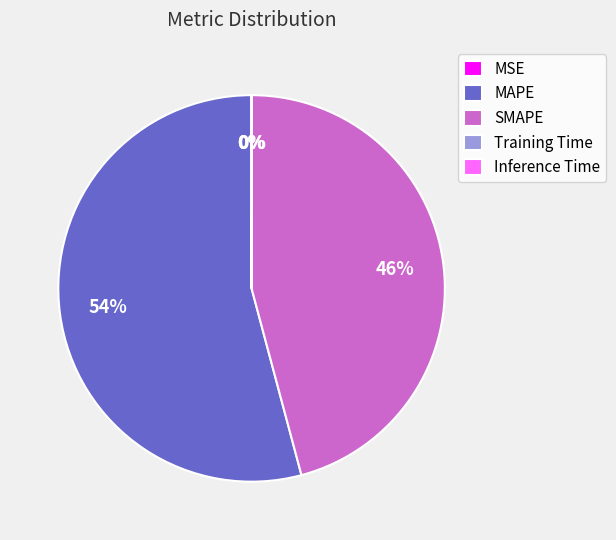

Is there any slice that represents more than half of the pie?

Yes